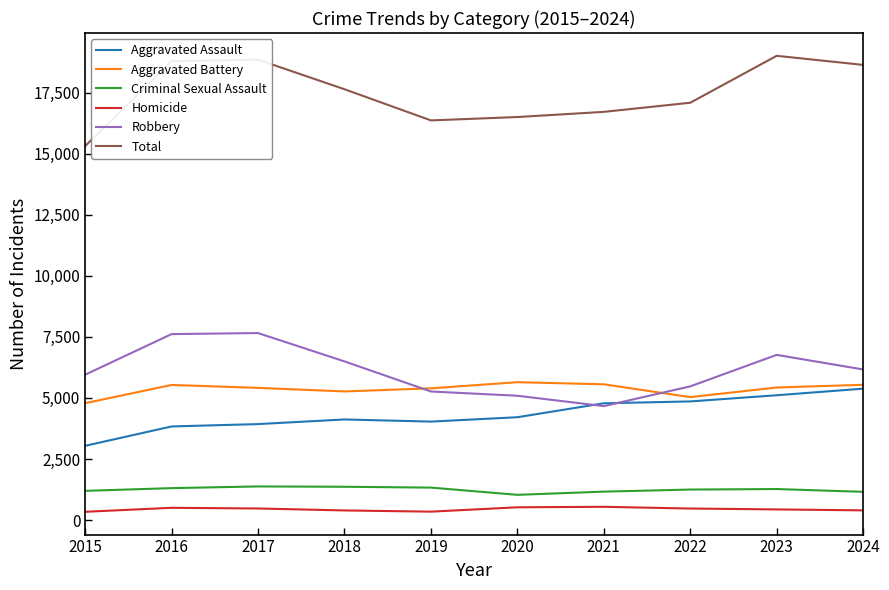

Rank the series at 2017 from lowest to highest value.

Homicide, Criminal Sexual Assault, Aggravated Assault, Aggravated Battery, Robbery, Total